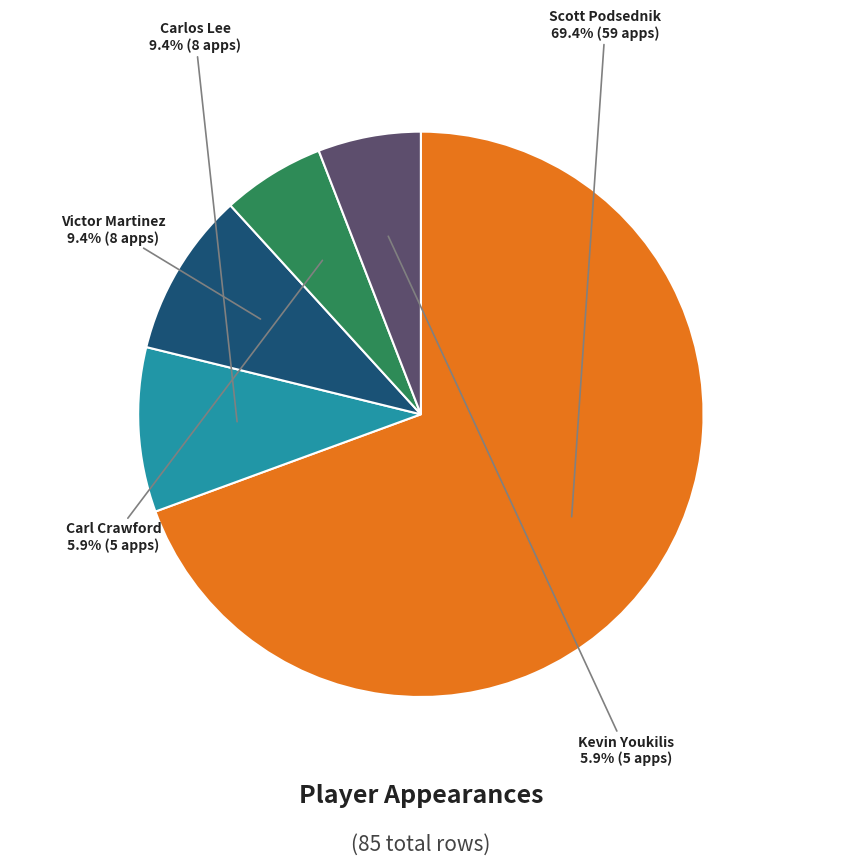

To the nearest percent, what percentage of the pie is Carl Crawford?

6%